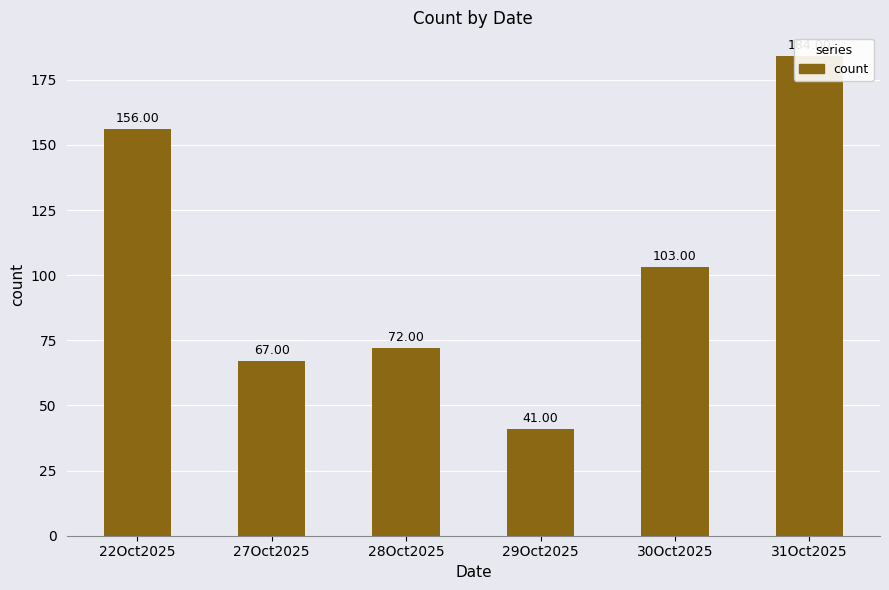

What is the difference between the maximum and minimum values?

143